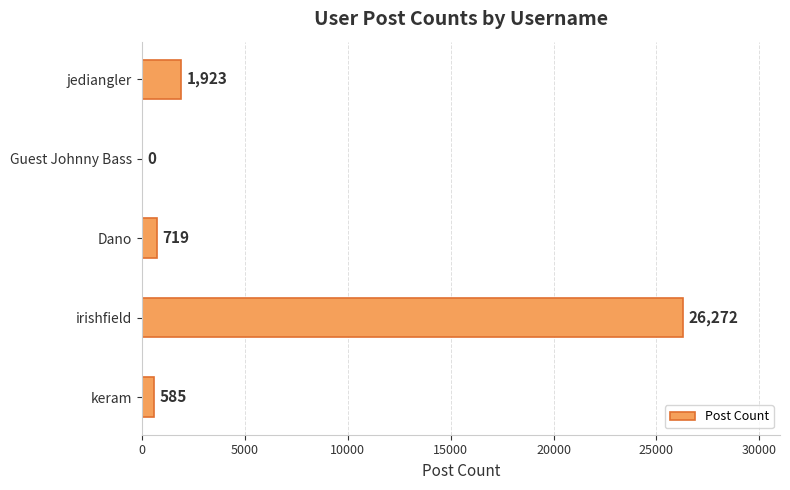

What is the sum of all values?

29499